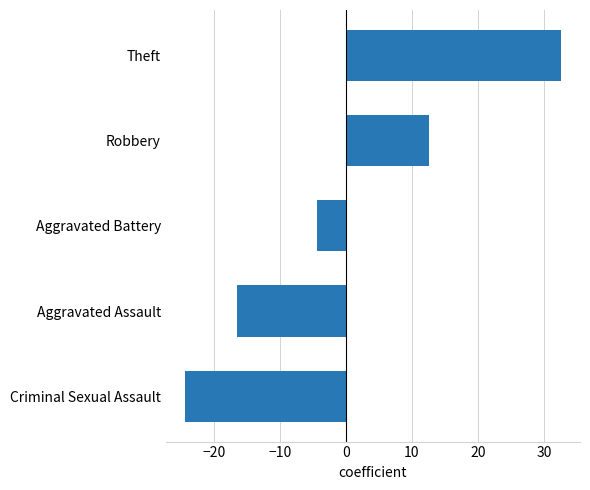

Is it true that the value at Criminal Sexual Assault is -24.4?

True